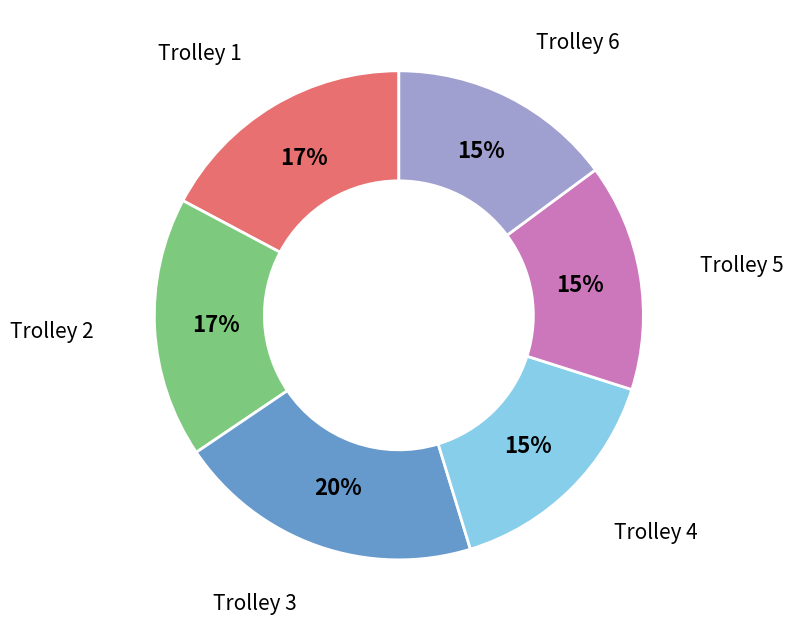

Is there a majority slice in this chart?

No